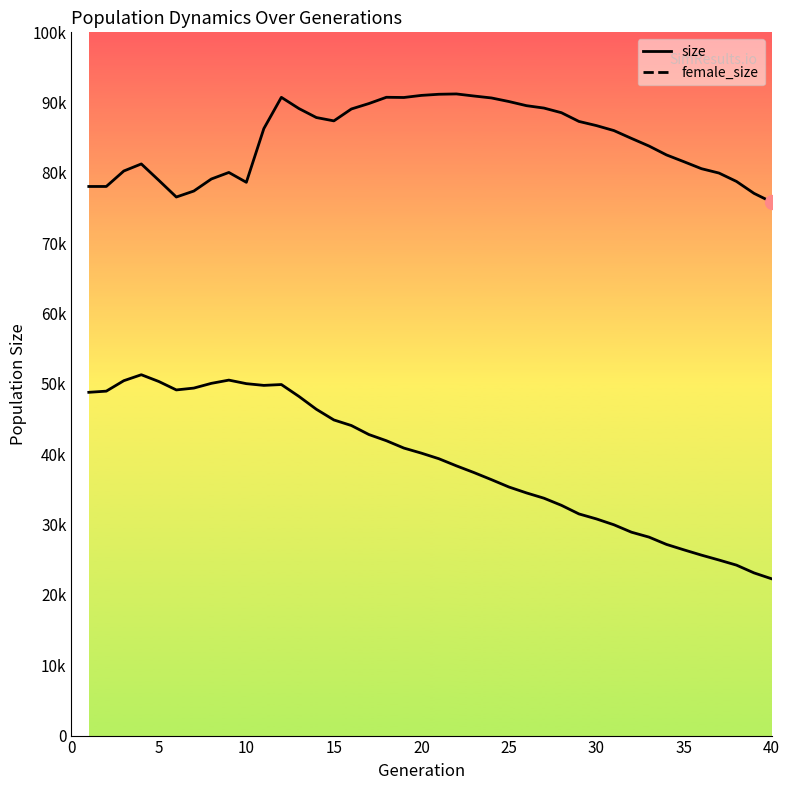

Reading left to right, what are all the values shown in this chart?

size: 78081	78082	80282	81286	78955	76582	77434	79143	80075	78675	86313	90757	89168	87884	87409	89101	89873	90765	90735	91033	91194	91240	90946	90670	90160	89573	89232	88571	87330	86738	86028	84917	83836	82569	81600	80610	79990	78797	77103	75878
female_size: 48811	48978	50463	51312	50350	49151	49413	50085	50547	50043	49797	49918	48236	46398	44883	44089	42809	41928	40883	40162	39367	38355	37404	36393	35347	34510	33756	32742	31519	30808	29974	28922	28223	27185	26409	25660	24964	24237	23135	22302